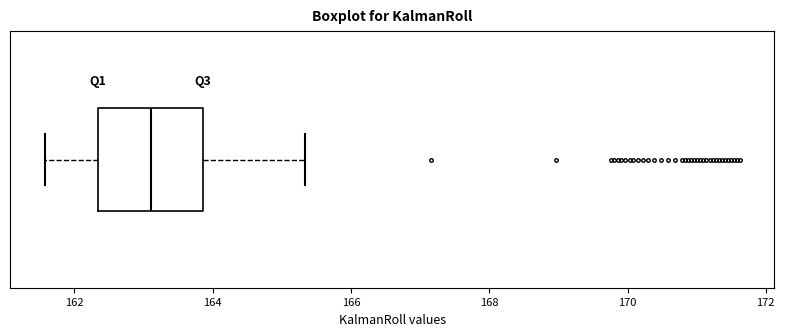

Where is the left edge of the box on the x-axis? The values are not printed on the chart, so give them approximately, as read against the axis.

162.4